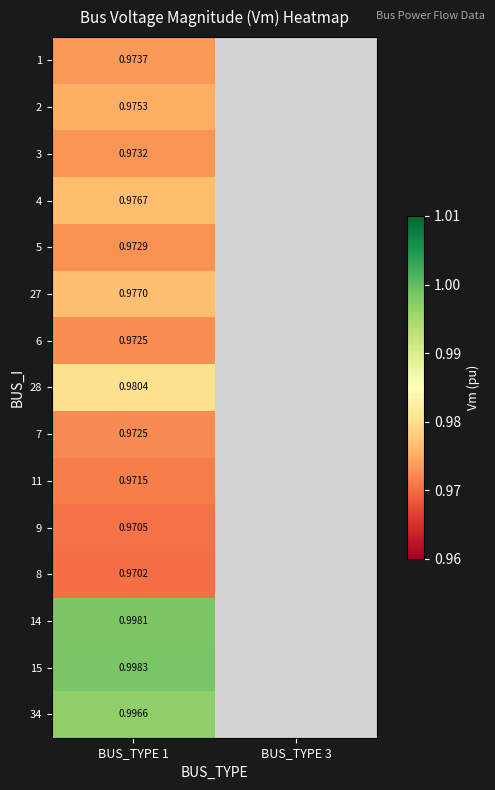

What is the approximate value of 5 at BUS_TYPE 1?

1.0